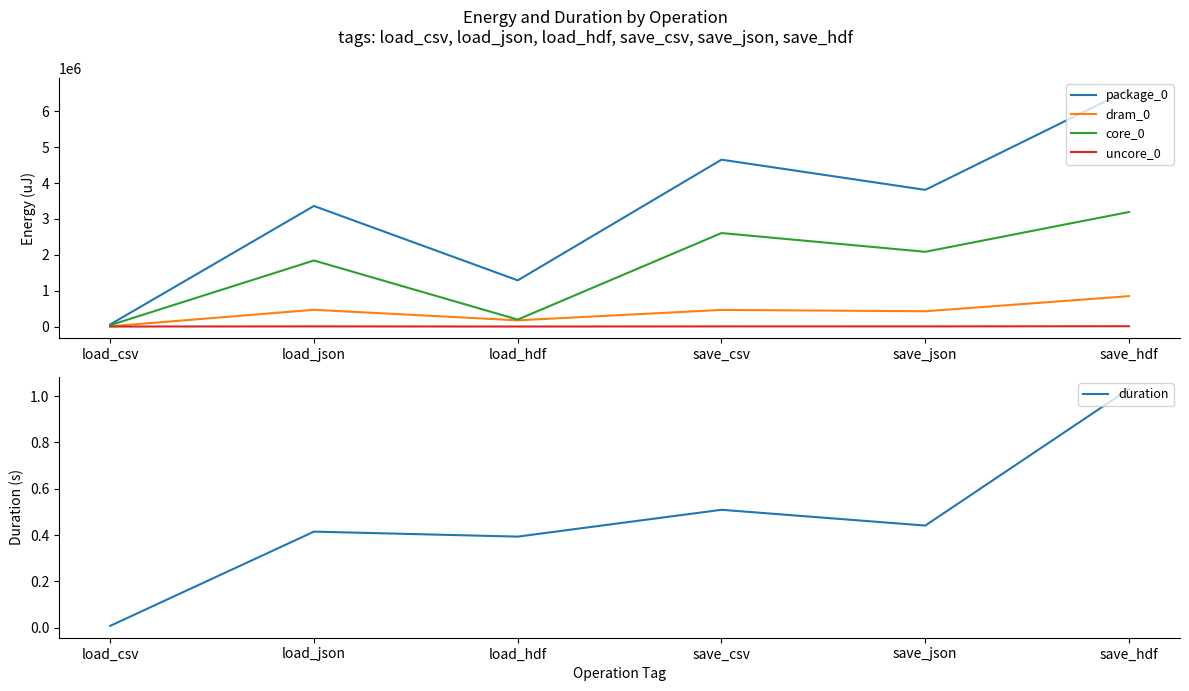

What is the sum of all uncore_0 values?

20142